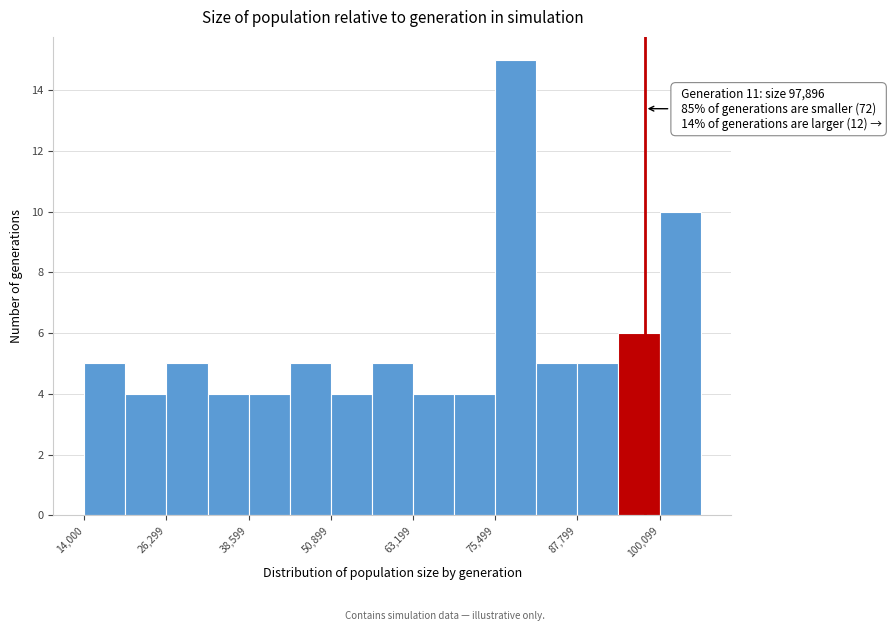

Around what value on the x-axis is the tallest bar? Give the approximate position of its centre, as read against the axis.

78000